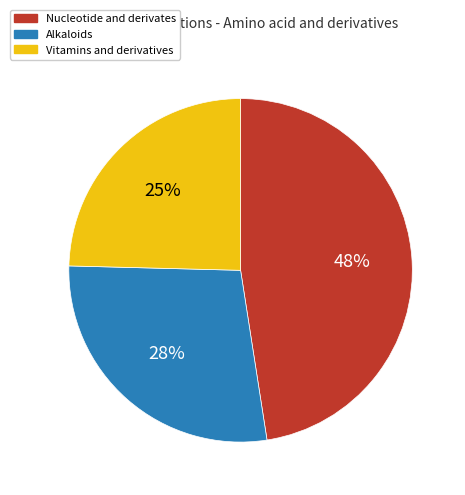

Count the number of slices in the pie.

3